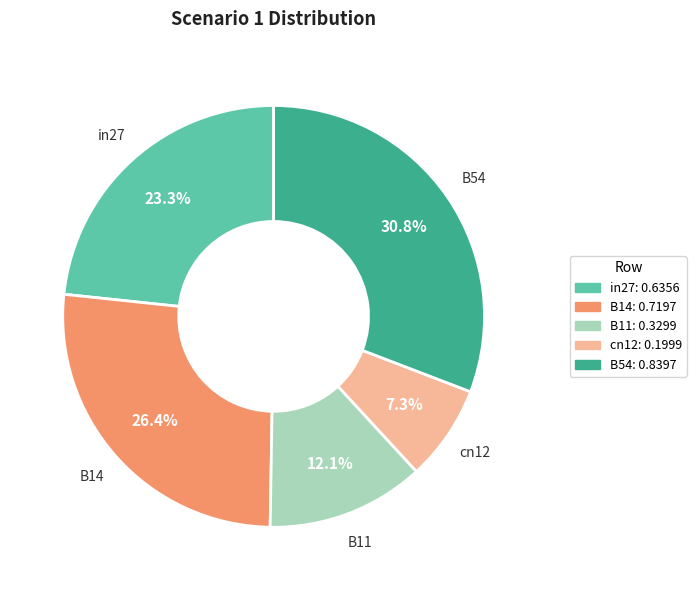

Which slice is the smallest?

cn12